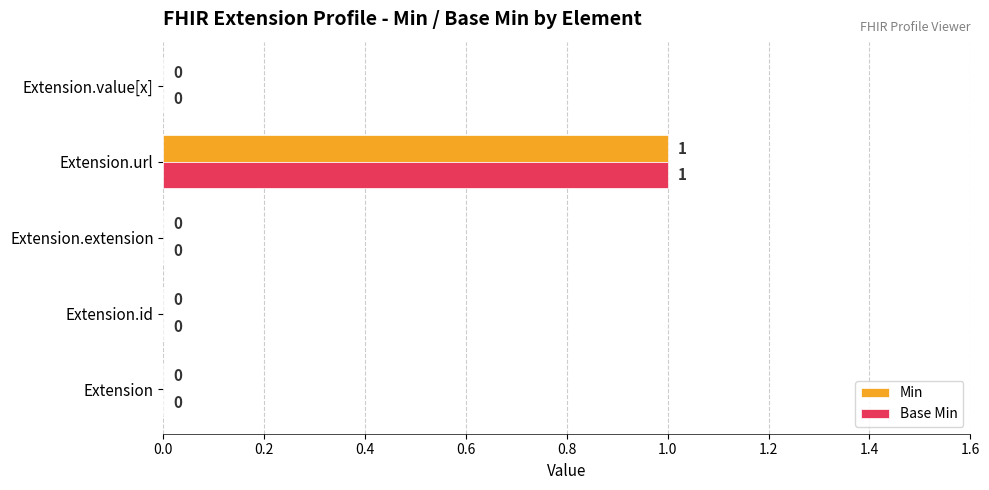

The value of Base Min at Extension.url is 2. True or false?

False